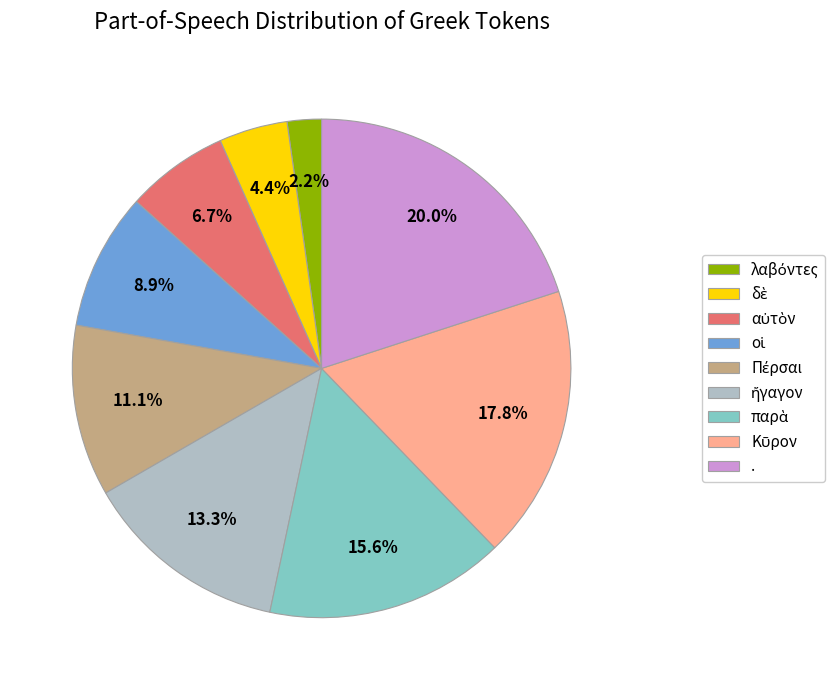

Which slice is the largest?

.